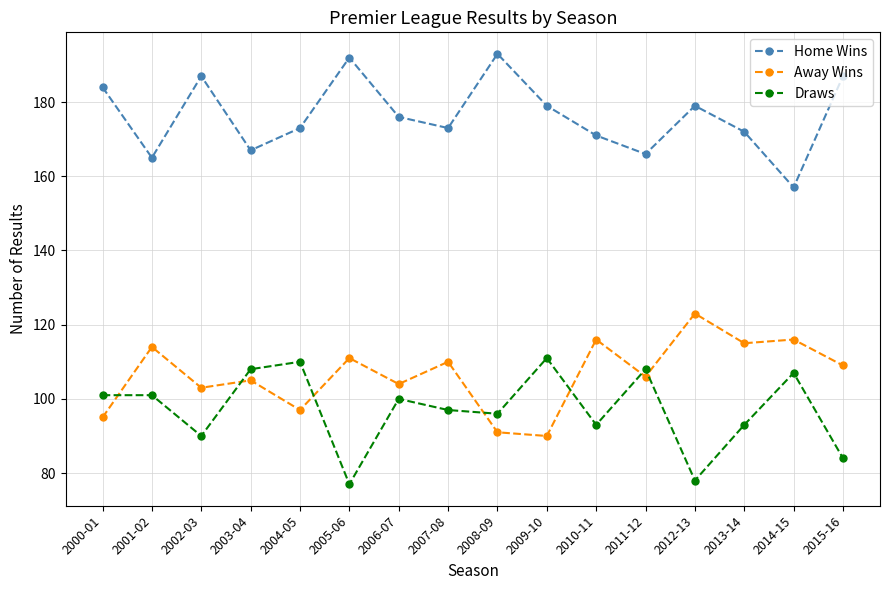

Which category has the lowest value in the Home Wins series?

2014-15